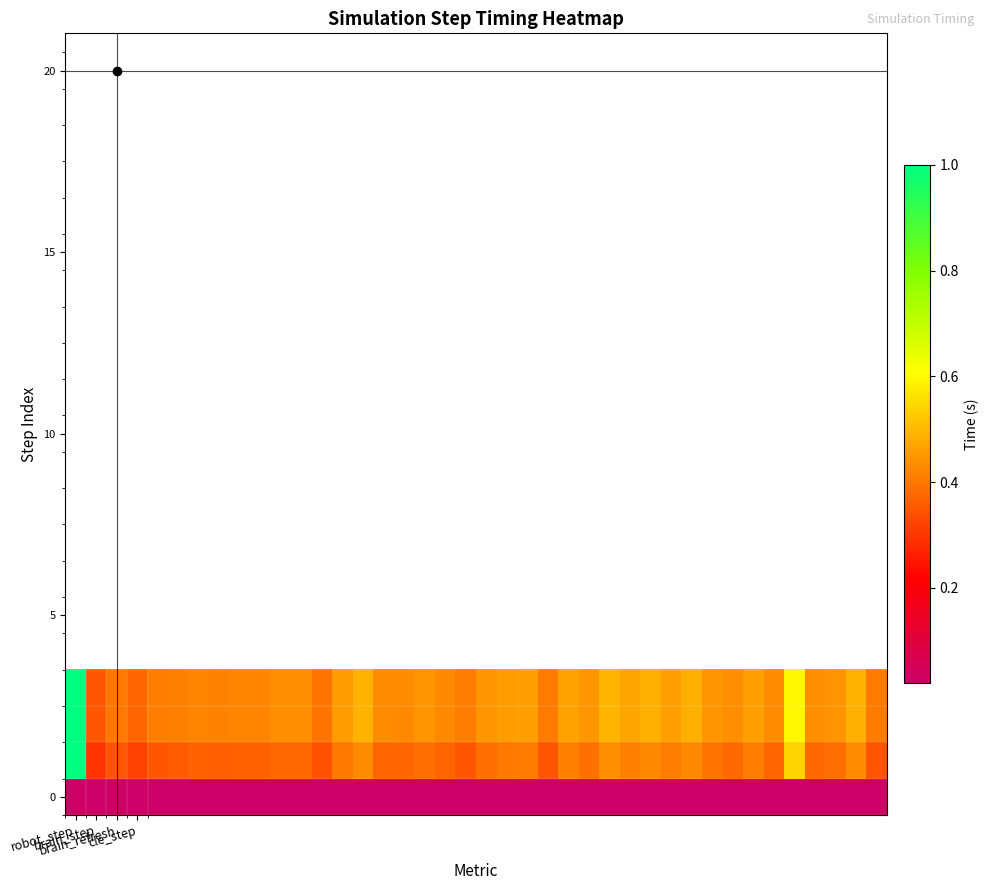

At which category does the chart reach its minimum across all series?

13